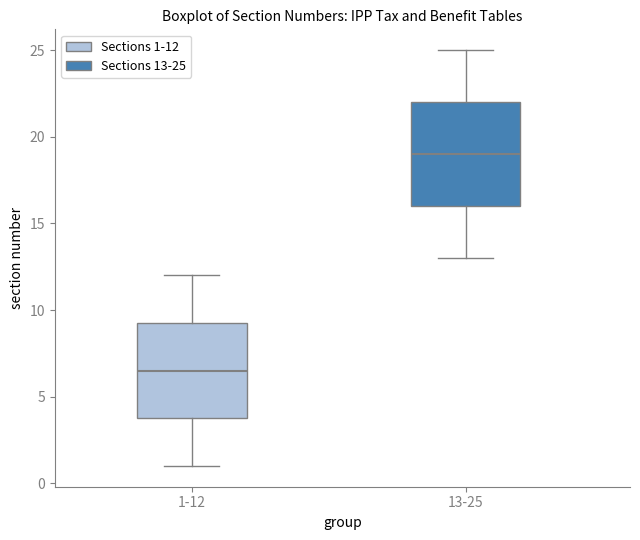

Which box is the tallest, from its lower edge to its upper edge?

13-25